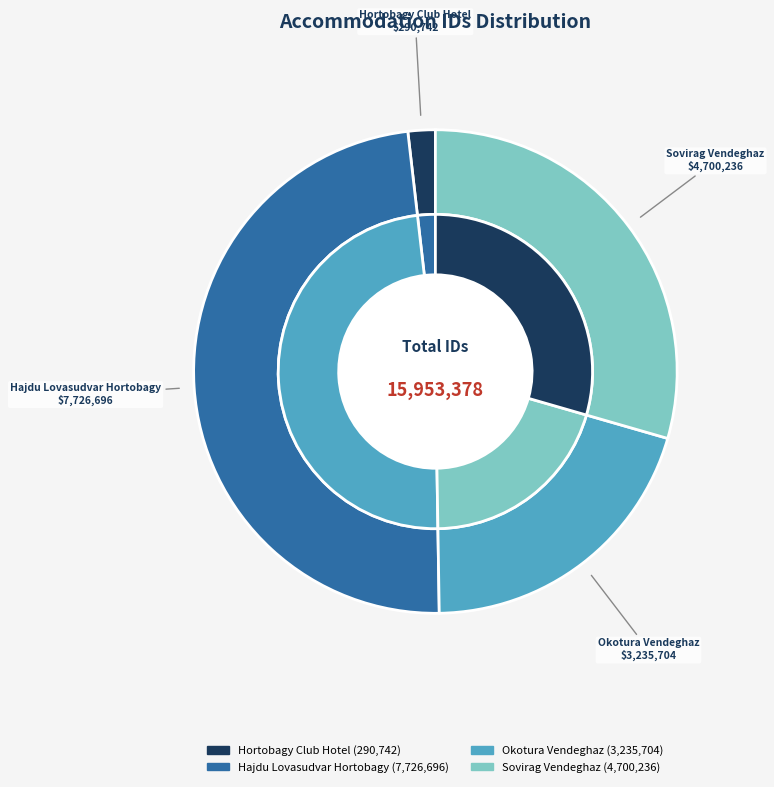

Approximately how many times larger is the value at Hajdu Lovasudvar Hortobagy compared to Sovirag Vendeghaz?

1.6